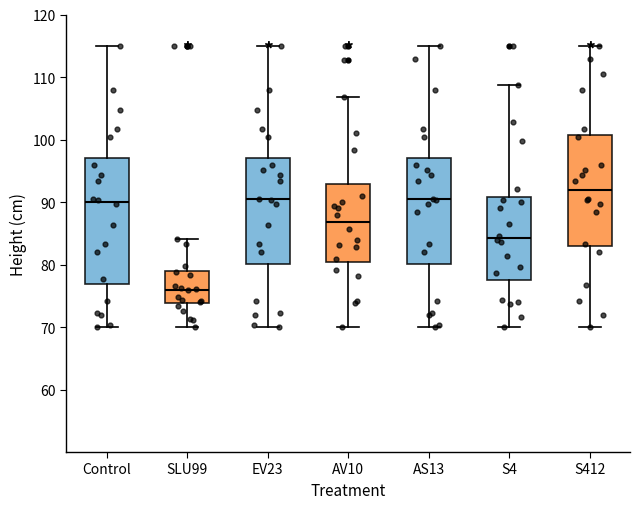

Reading left to right, transcribe this box plot: for each box, give where its median line is, the range the box spans, and where its two whiskers end, as read against the y-axis. The values are not printed on the chart, so give them approximately, as read against the axis.

Control: median 90, box 77 to 97, whiskers 70 to 115
SLU99: median 76, box 74 to 79, whiskers 70 to 84
EV23: median 90, box 80 to 97, whiskers 70 to 115
AV10: median 87, box 80 to 93, whiskers 70 to 107
AS13: median 90, box 80 to 97, whiskers 70 to 115
S4: median 84, box 78 to 91, whiskers 70 to 109
S412: median 92, box 83 to 101, whiskers 70 to 115